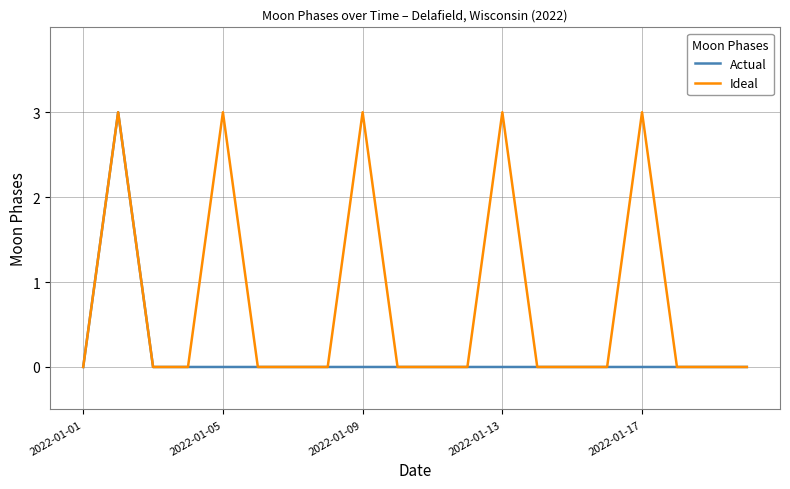

What is the highest value of the Actual series?

3